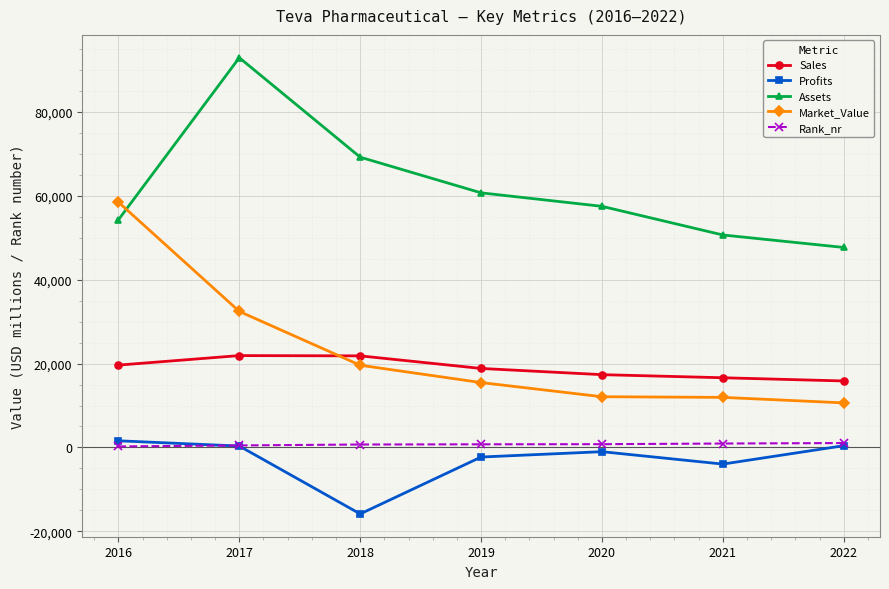

Is it true that Profits equals 423.1 at 2022?

True